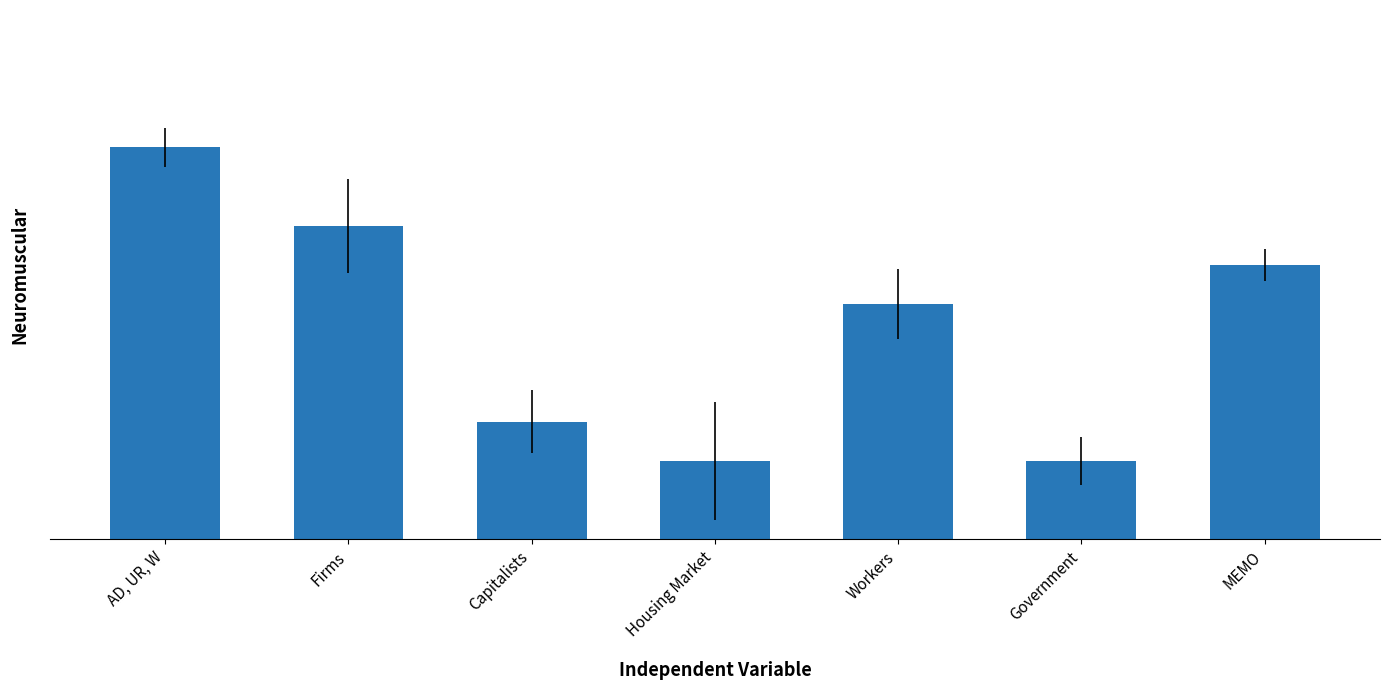

What is the ratio of the value at Workers to the value at Capitalists?

2.0